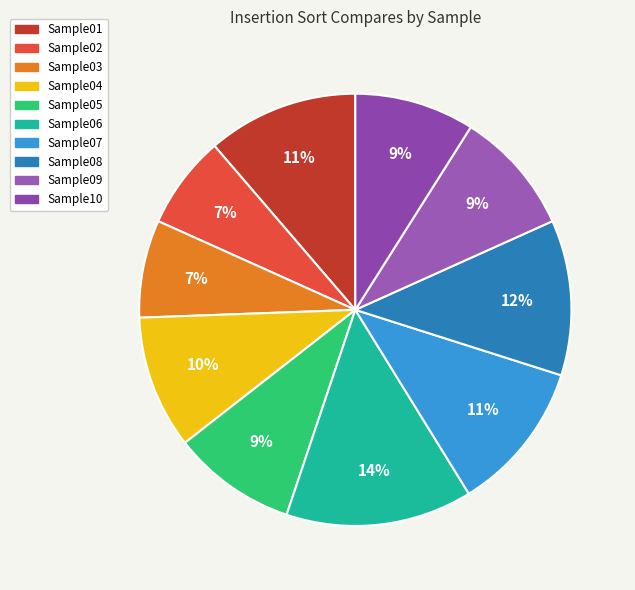

To the nearest percent, what is the difference between the largest and smallest slice percentages?

7%